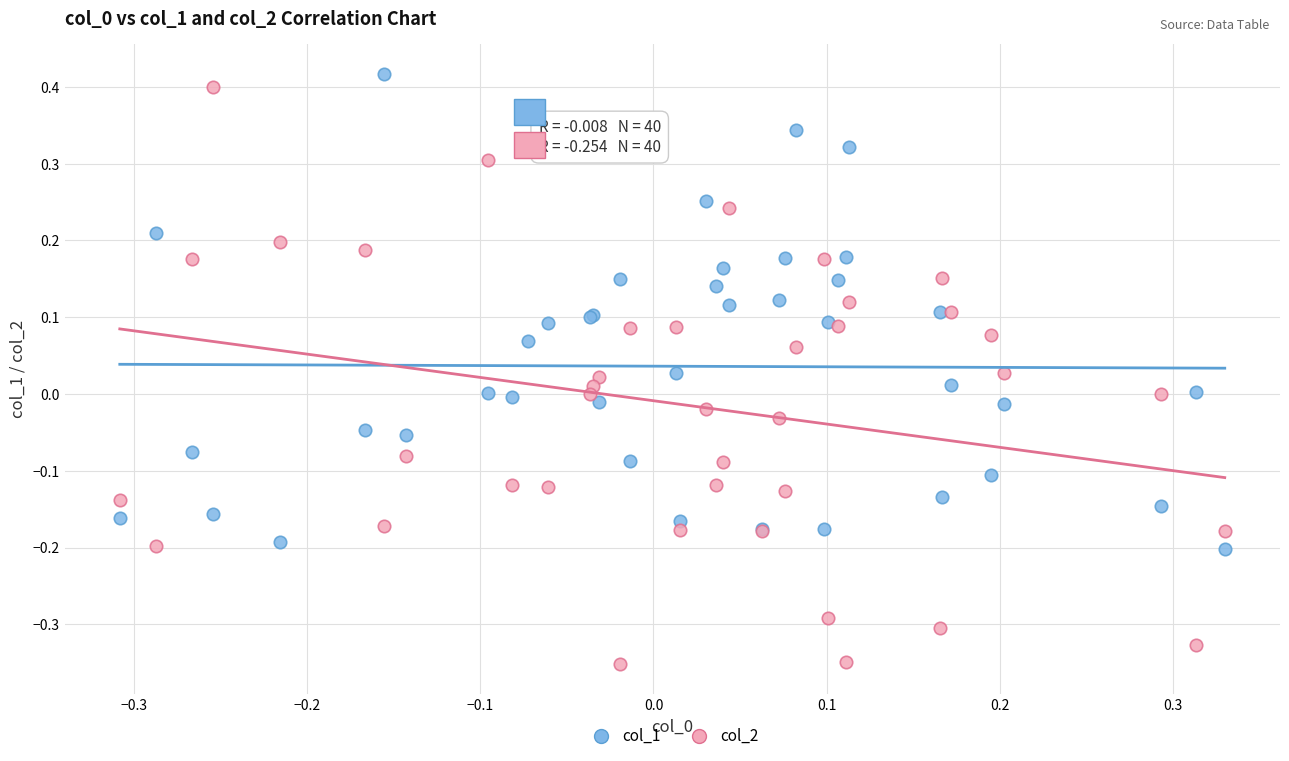

Which series reaches the maximum Y coordinate?

col_1